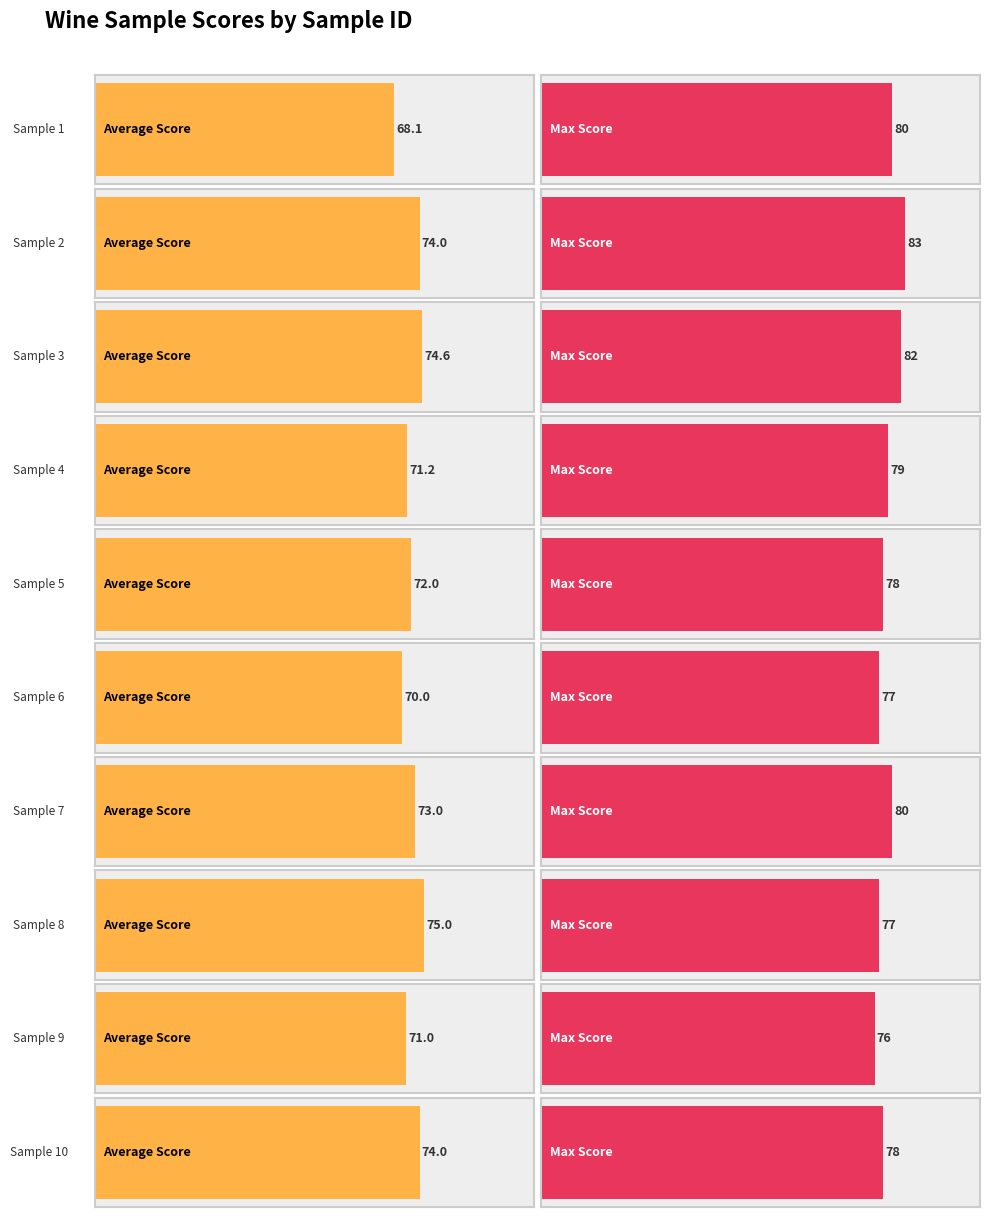

Reading left to right, list all the values displayed in this chart.

avg_score: 68.1	74.0	74.6	71.2	72.0	70.0	73.0	75.0	71.0	74.0
max_score: 80.0	83.0	82.0	79.0	78.0	77.0	80.0	77.0	76.0	78.0